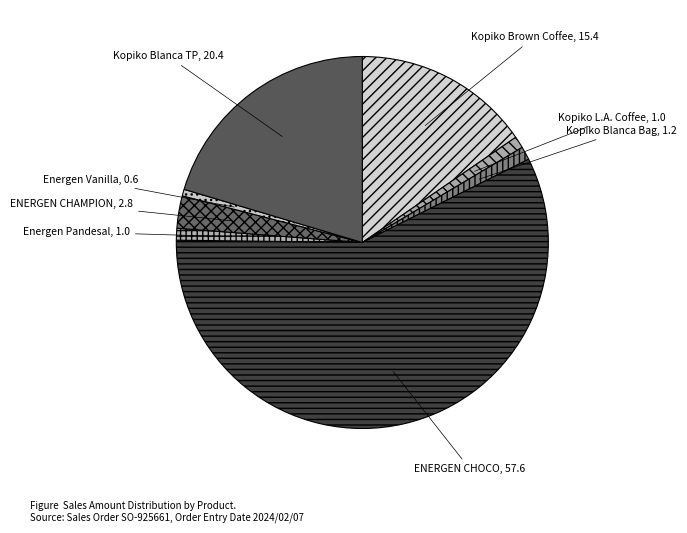

Between Energen Vanilla, 0.6 and Kopiko Blanca TP, 20.4, which is larger?

Kopiko Blanca TP, 20.4